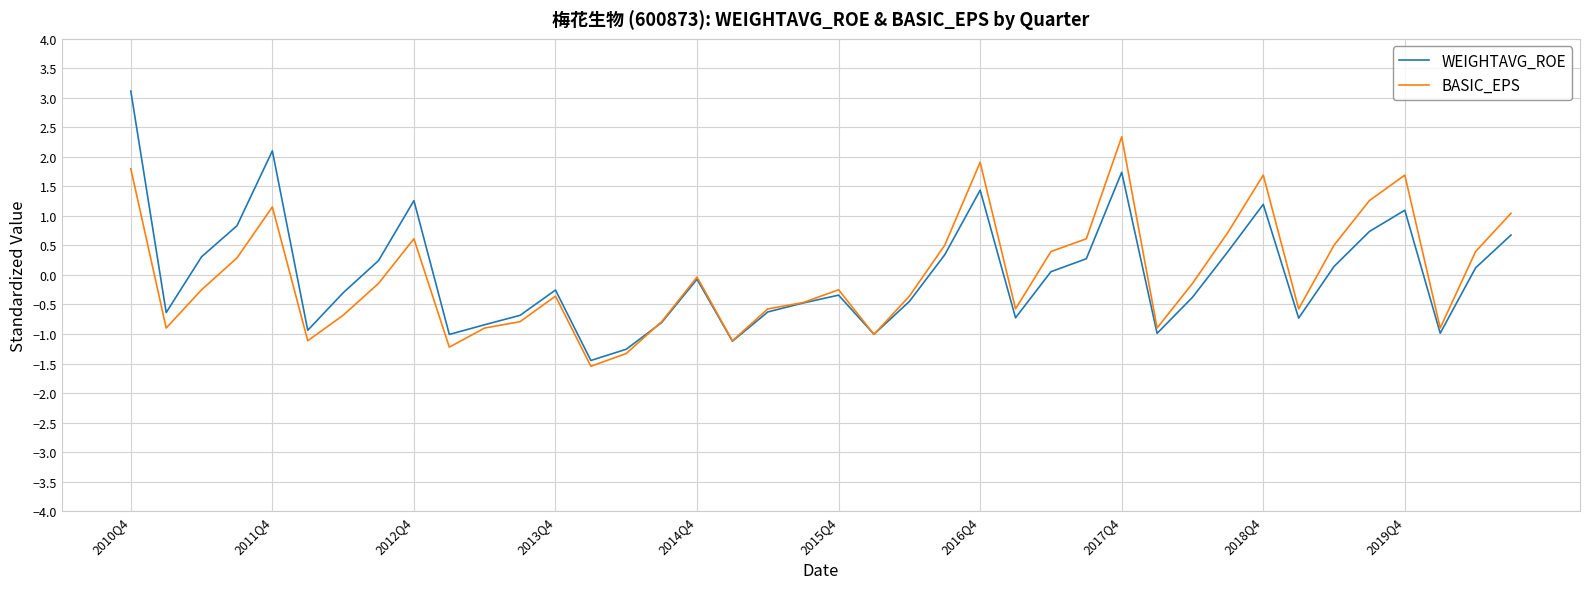

Does the chart have visible grid lines?

Yes